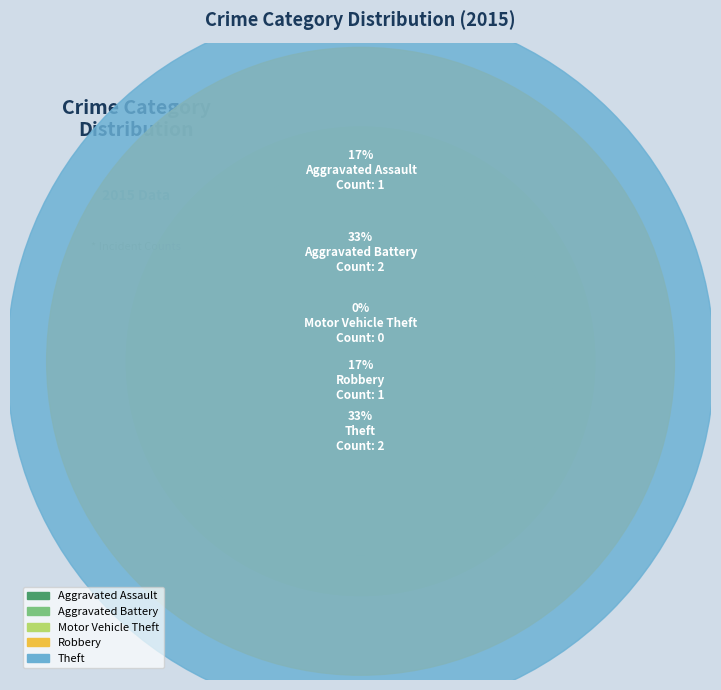

What portion of the pie excludes Aggravated Battery?

66.7%